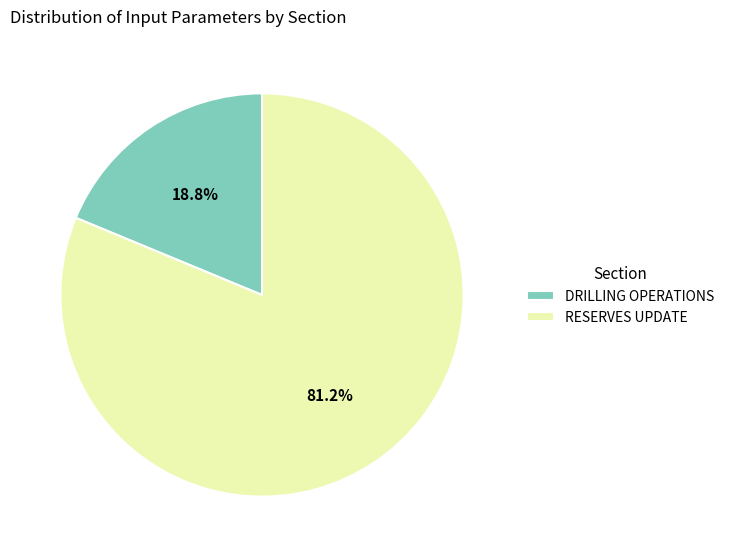

Rank the categories by value from lowest to highest.

DRILLING OPERATIONS, RESERVES UPDATE